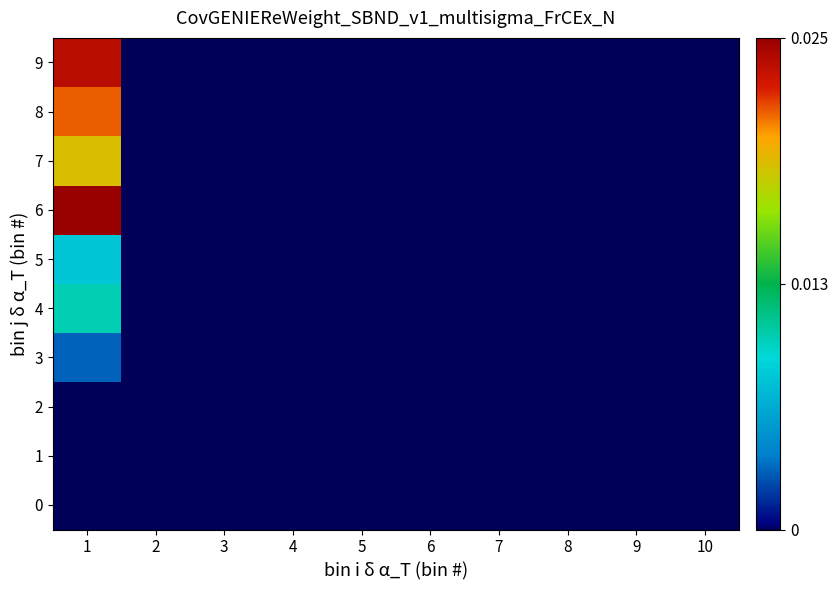

At how many categories does at least one series exceed 0?

1